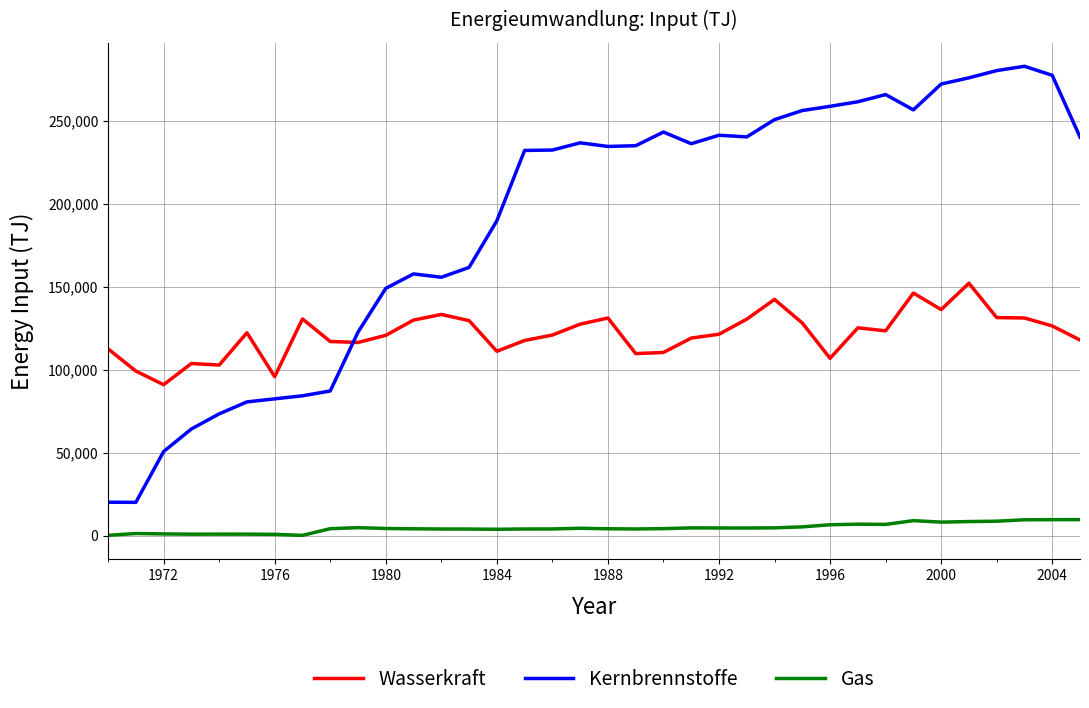

List the series in order of their peak value, highest first.

Kernbrennstoffe, Wasserkraft, Gas